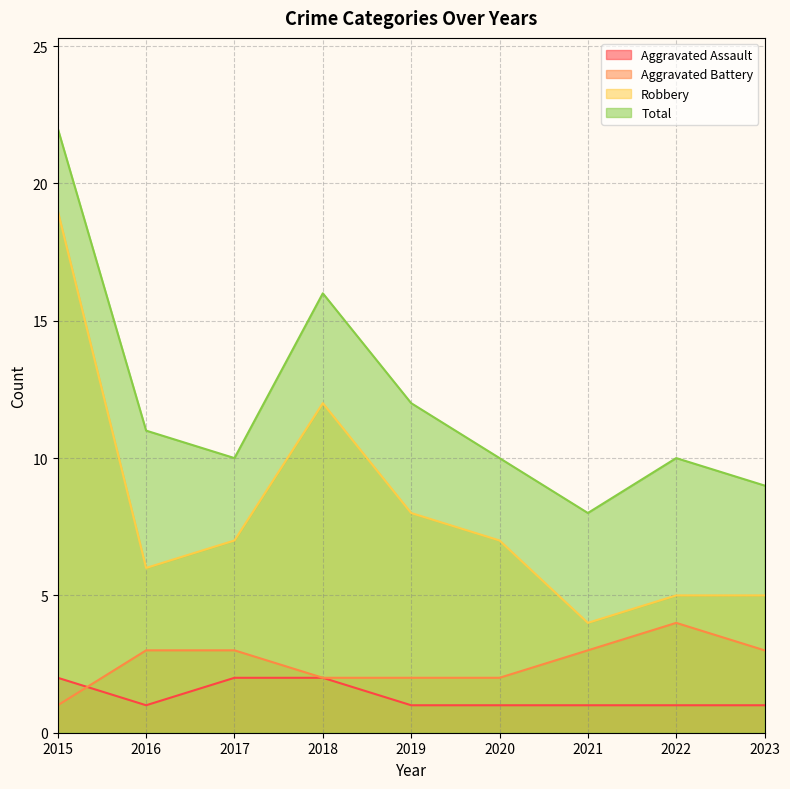

Reading right to left, transcribe all the data shown in this chart.

Aggravated Assault: 1	1	1	1	1	2	2	1	2
Aggravated Battery: 3	4	3	2	2	2	3	3	1
Robbery: 5	5	4	7	8	12	7	6	19
Total: 9	10	8	10	12	16	10	11	22